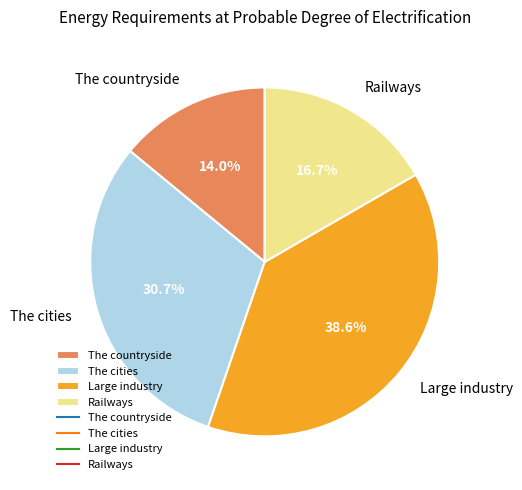

To the nearest percent, what percentage of the pie is The cities?

31%